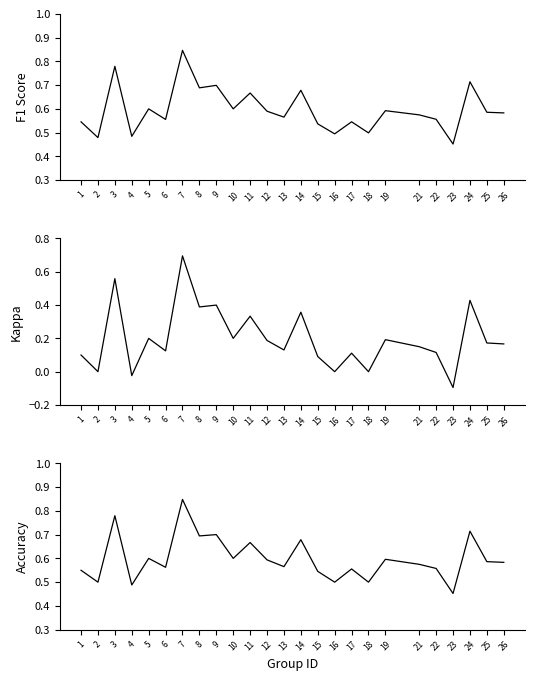

Rank the series by their maximum value, from lowest to highest.

kappa, f1, accuracy